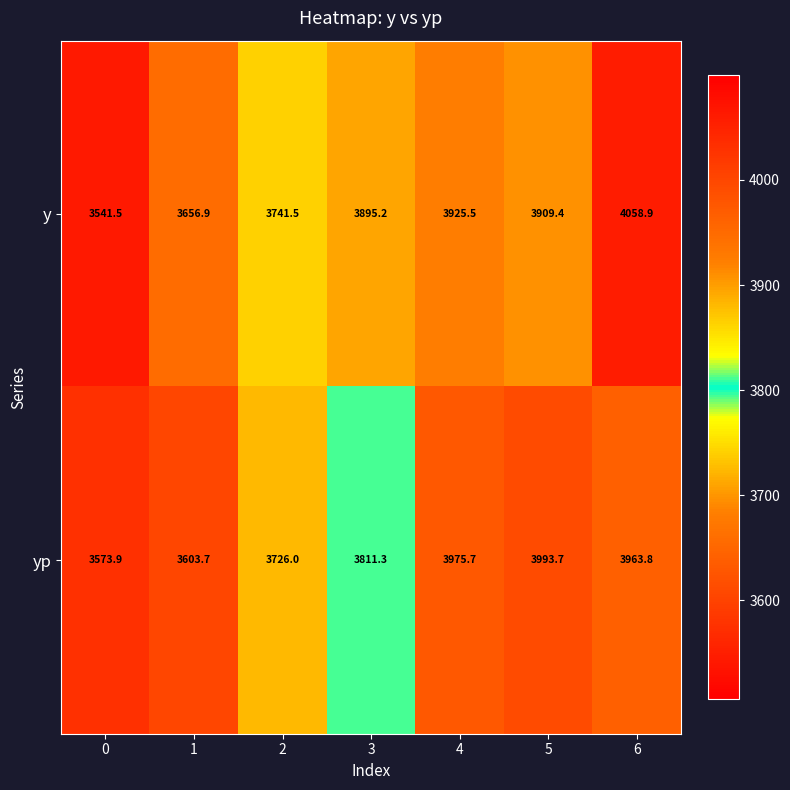

At which category is the sum across all series the highest?

6